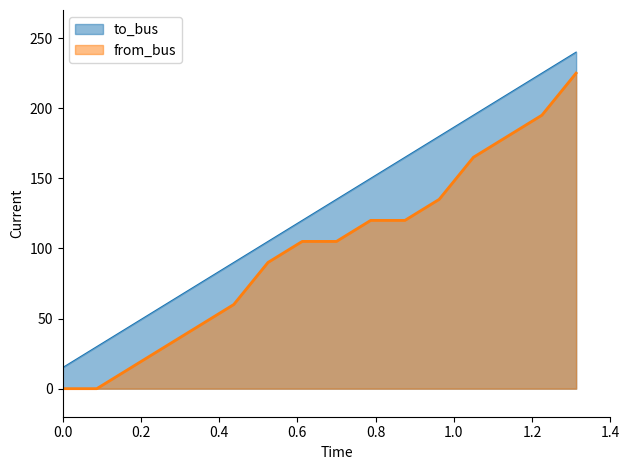

Rank the series by their maximum value, from highest to lowest.

to_bus, from_bus